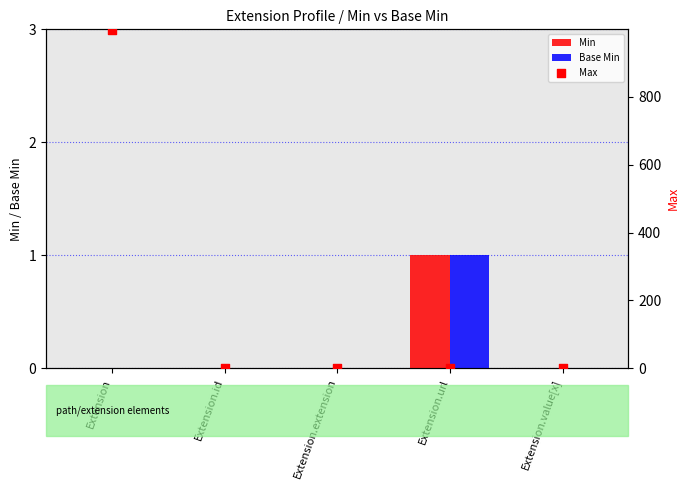

At how many categories does at least one series exceed 519?

1